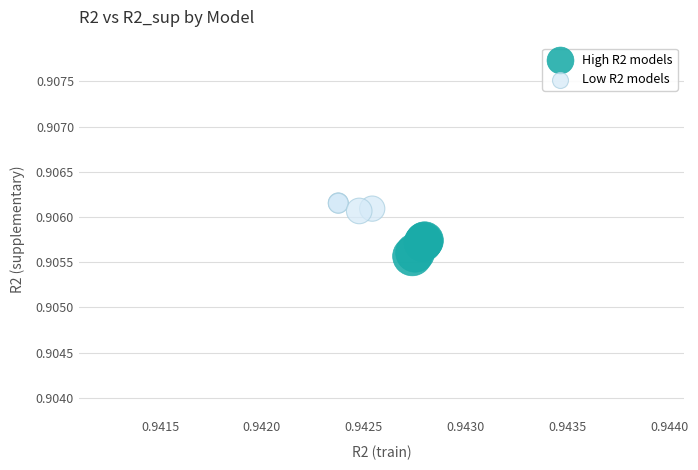

Which series has the widest spread of Y values?

High R2 models